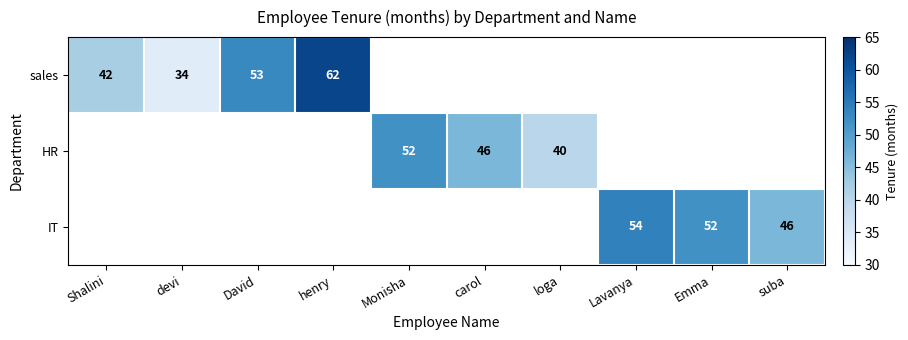

The value of HR at loga is 25. True or false?

False